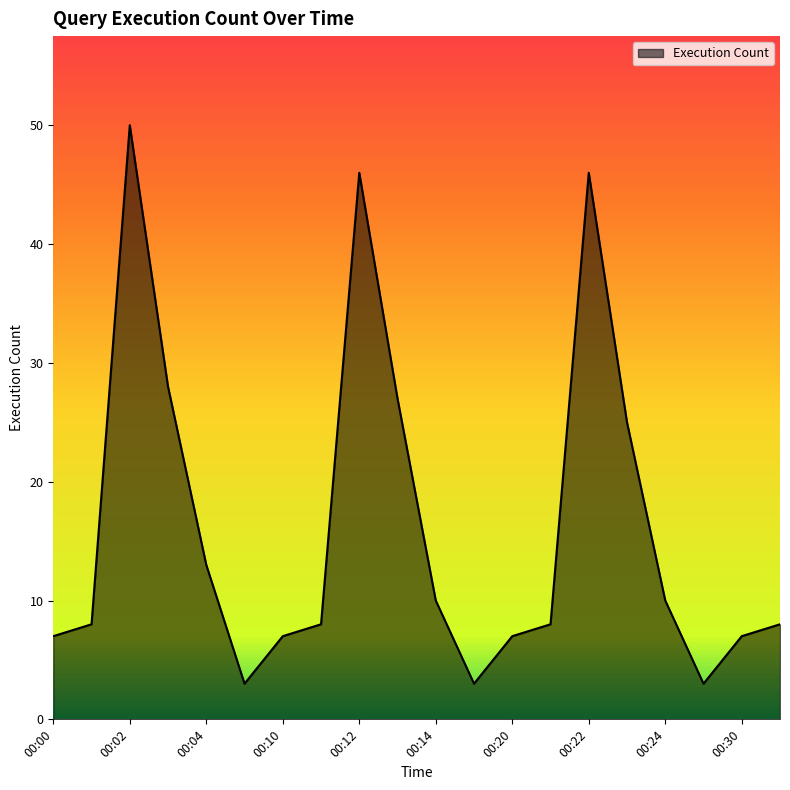

What is the smallest value displayed?

3